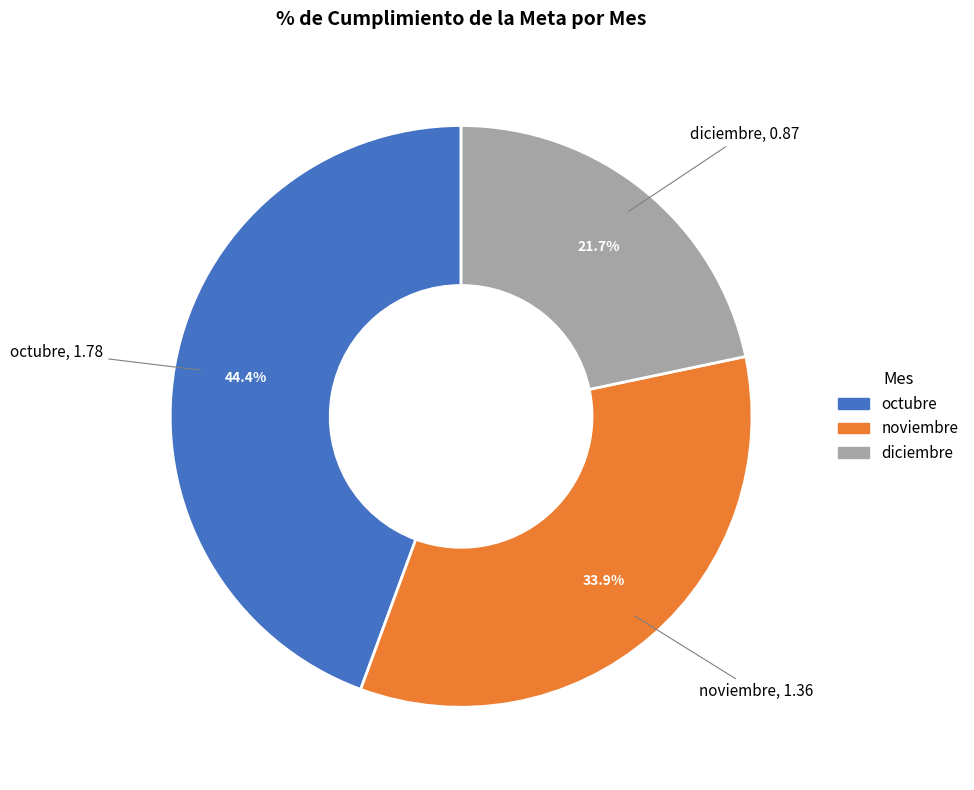

Which slice is the largest?

octubre